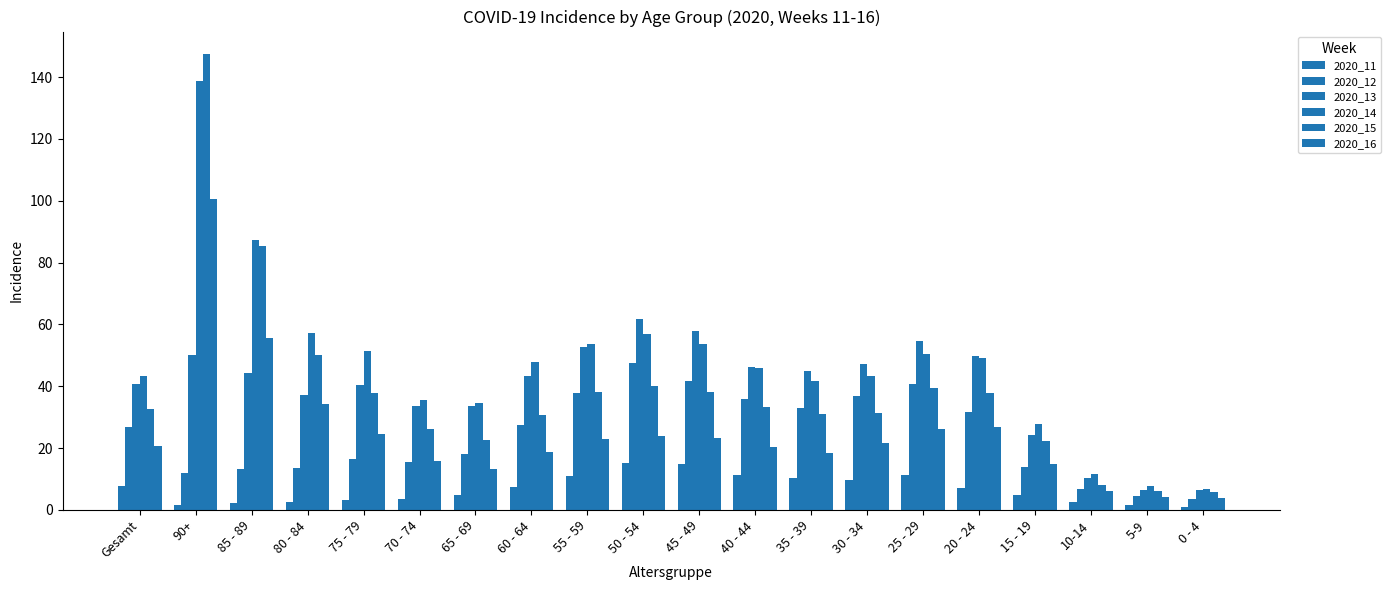

Is it true that 2020_14 equals 87.3 at 85 - 89?

True